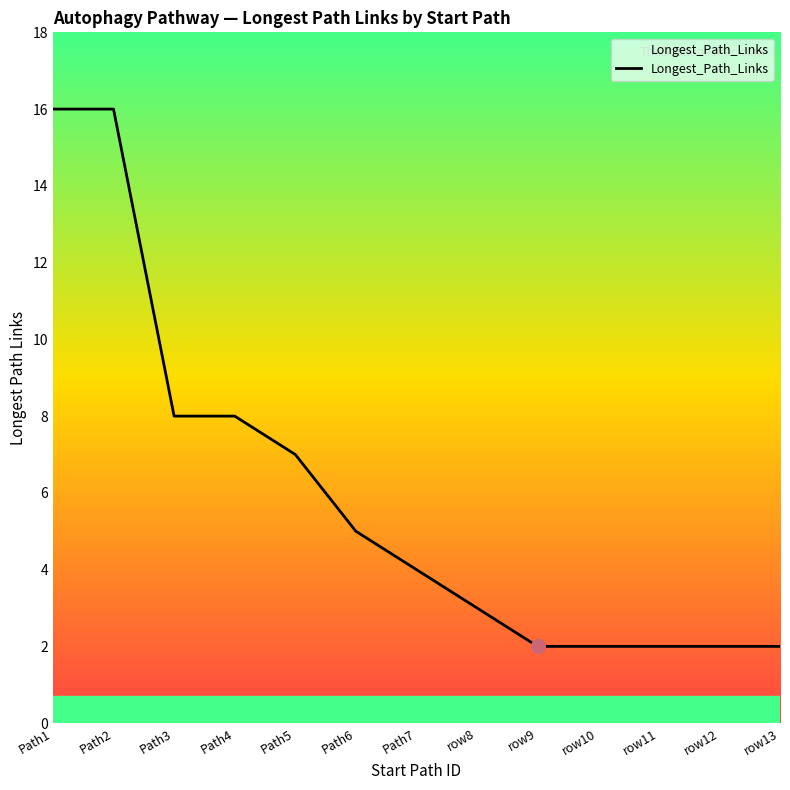

True or false: the data shows 8 at Path3.

True